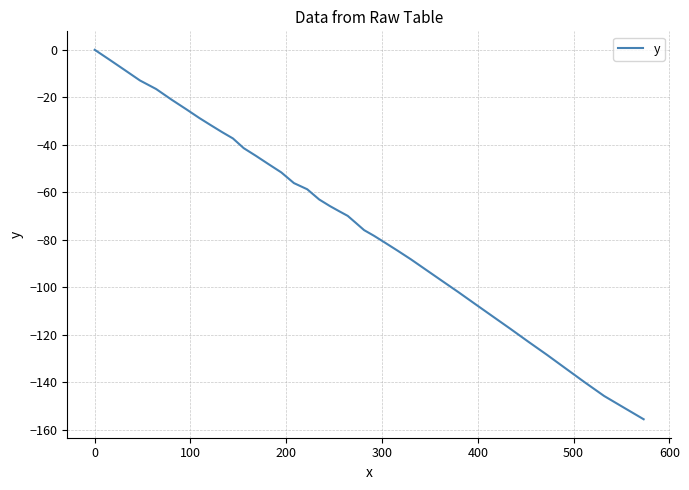

What is the difference between the maximum and minimum values?

155.5